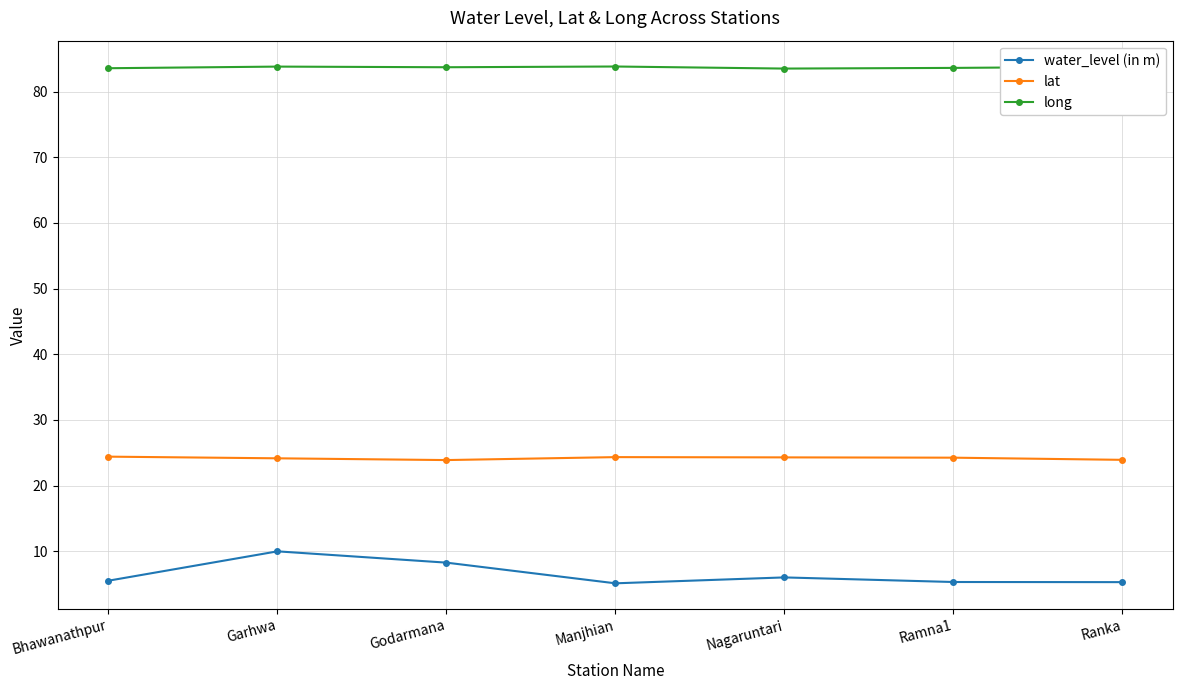

At which category is the sum across all series the highest?

Garhwa